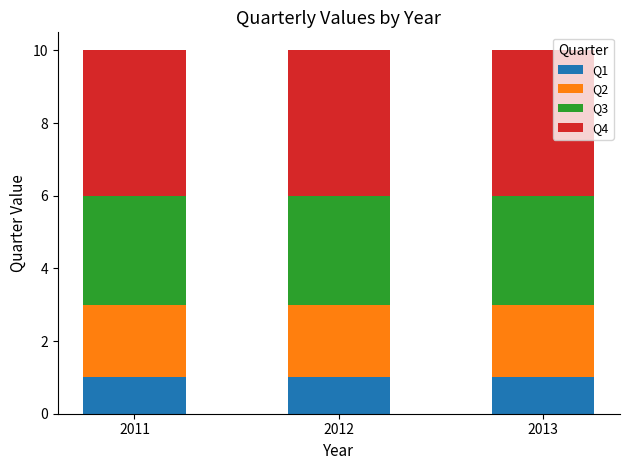

What is the sum of all Q1 values?

3